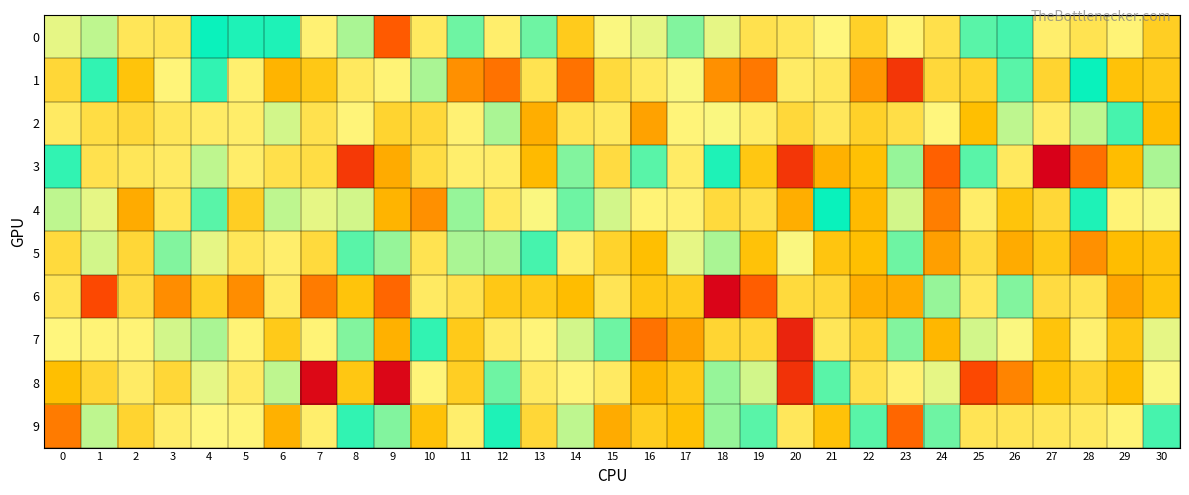

Which category has the highest value across all series?

9